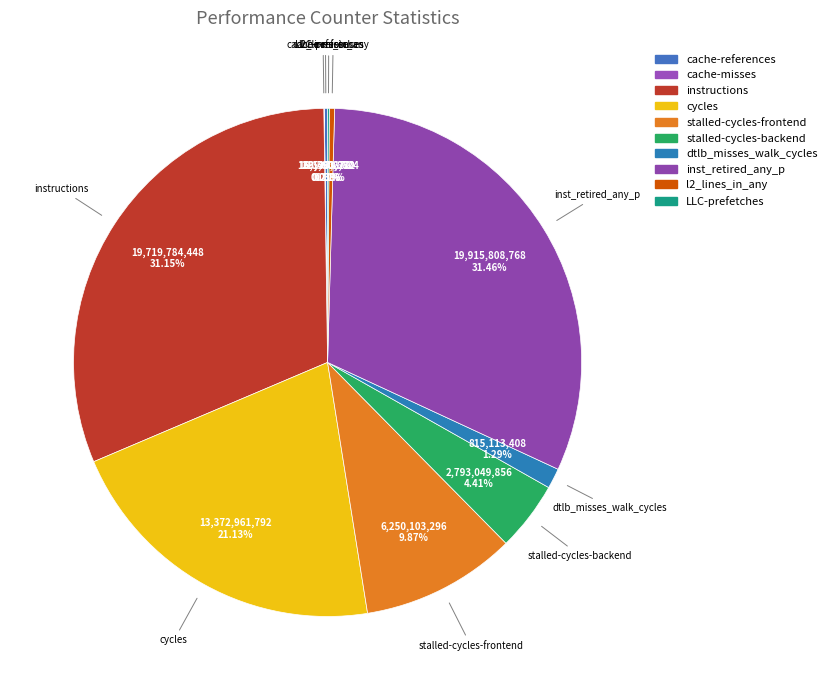

What is the ratio of the value at cache-misses to the value at l2_lines_in_any?

0.1